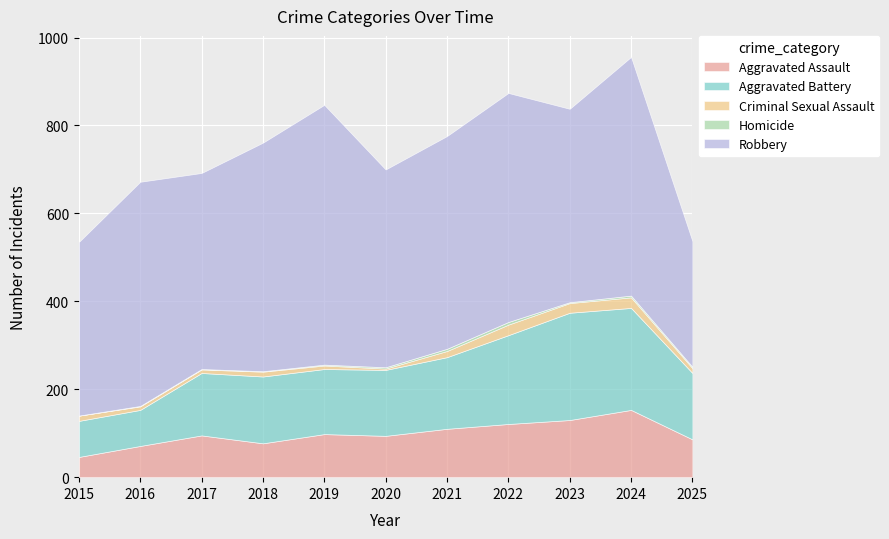

Which series has the largest total across all categories?

Robbery